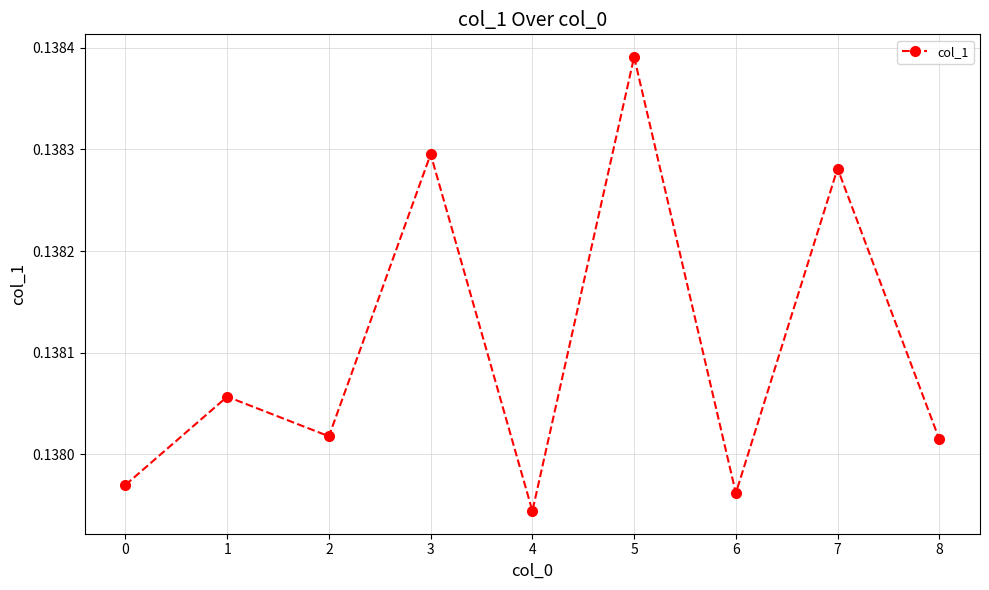

The chart shows a value of 0.2 at 5. True or false?

False